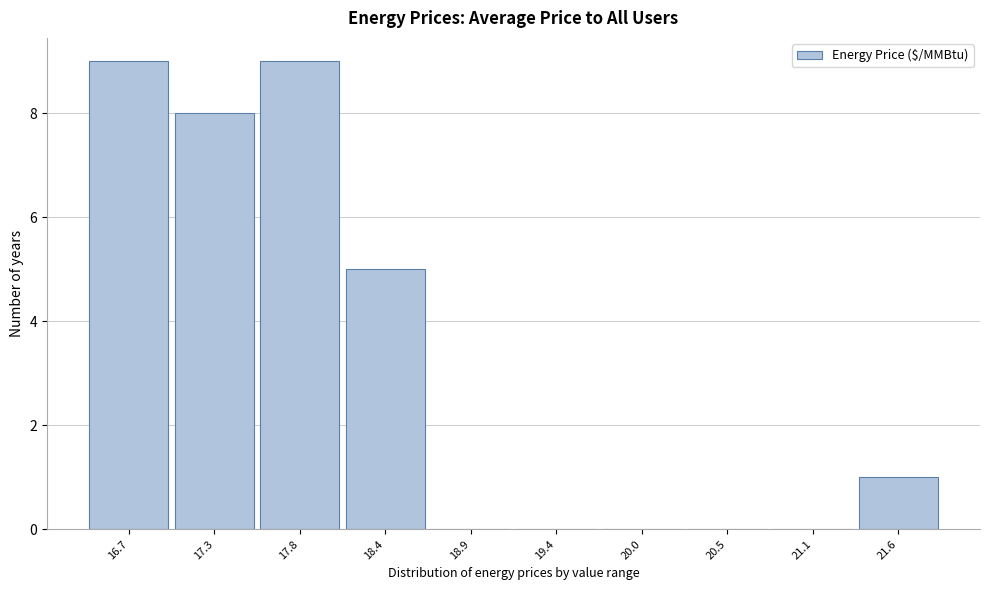

Reading right to left, extract all data points from this chart.

21.6=1	21.1=0	20.5=0	20.0=0	19.4=0	18.9=0	18.4=5	17.8=9	17.3=8	16.7=9